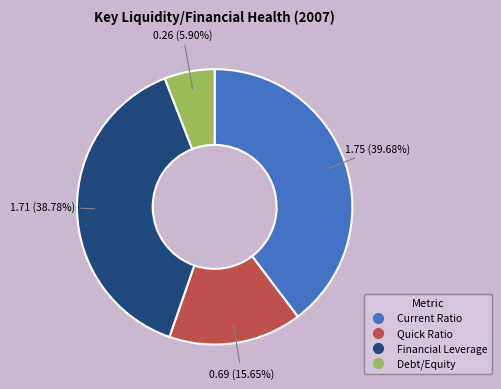

Count the number of slices in the pie.

4